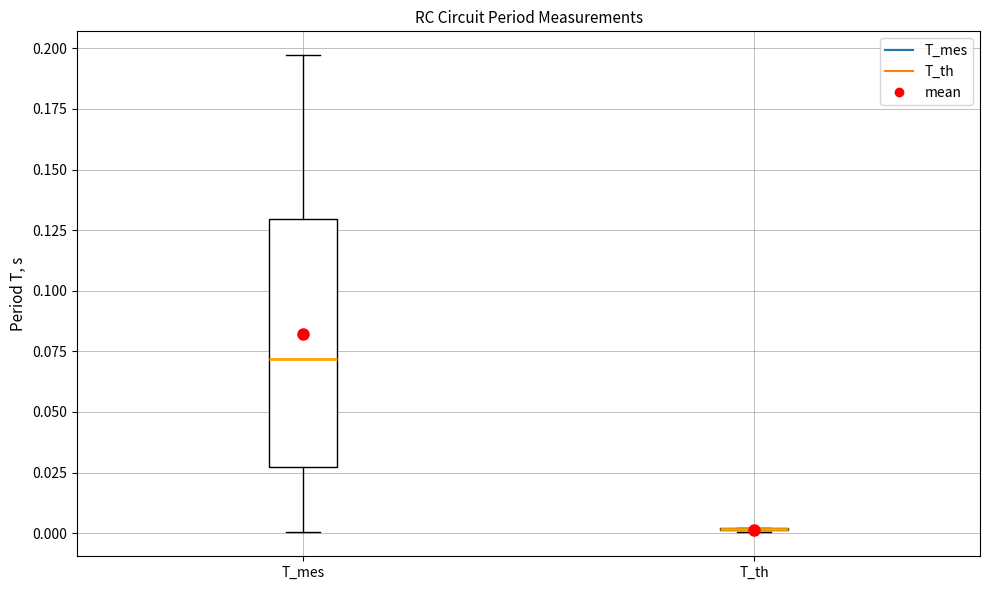

Which box is the tallest, from its lower edge to its upper edge?

T_mes